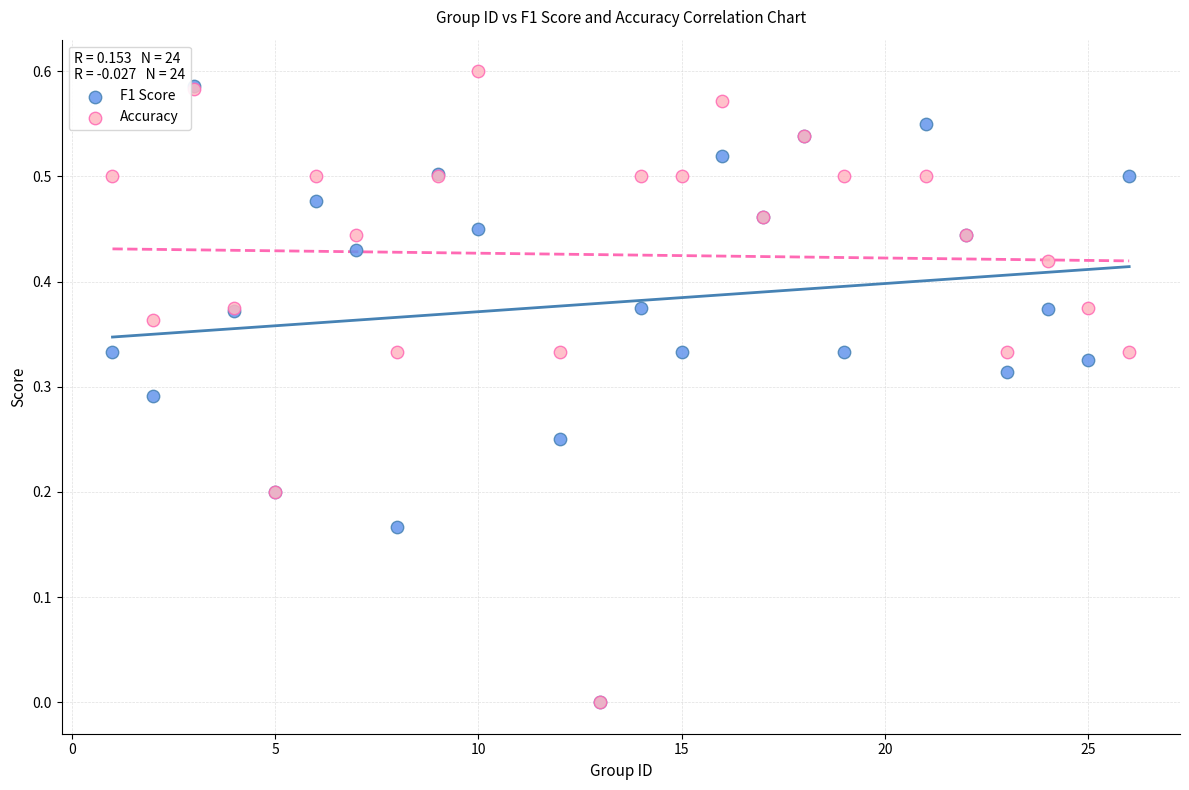

What are all the series names shown in the legend?

F1 Score, Accuracy